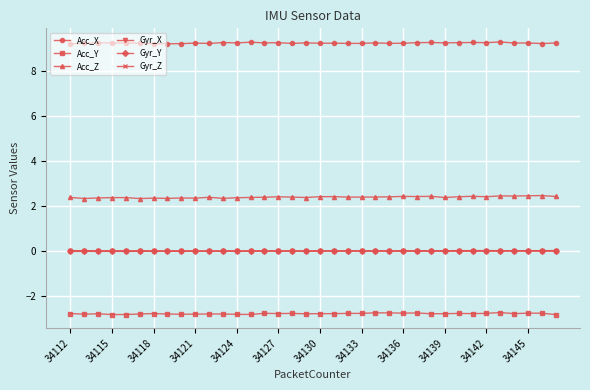

True or false: Gyr_X and Acc_X intersect in this chart.

False